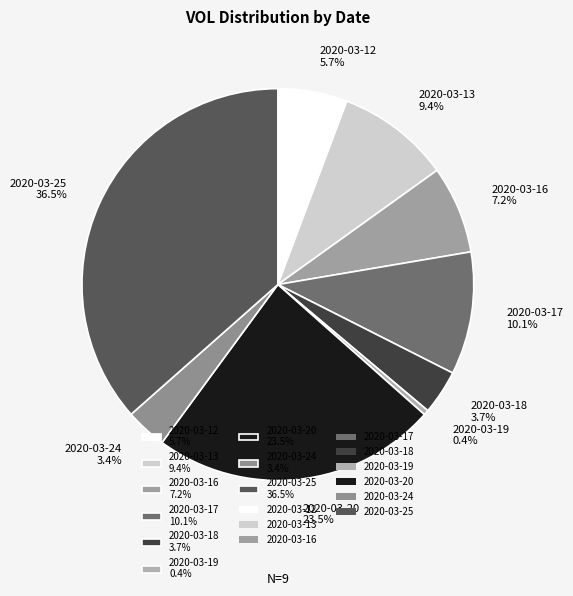

Which slice is the smallest?

2020-03-19